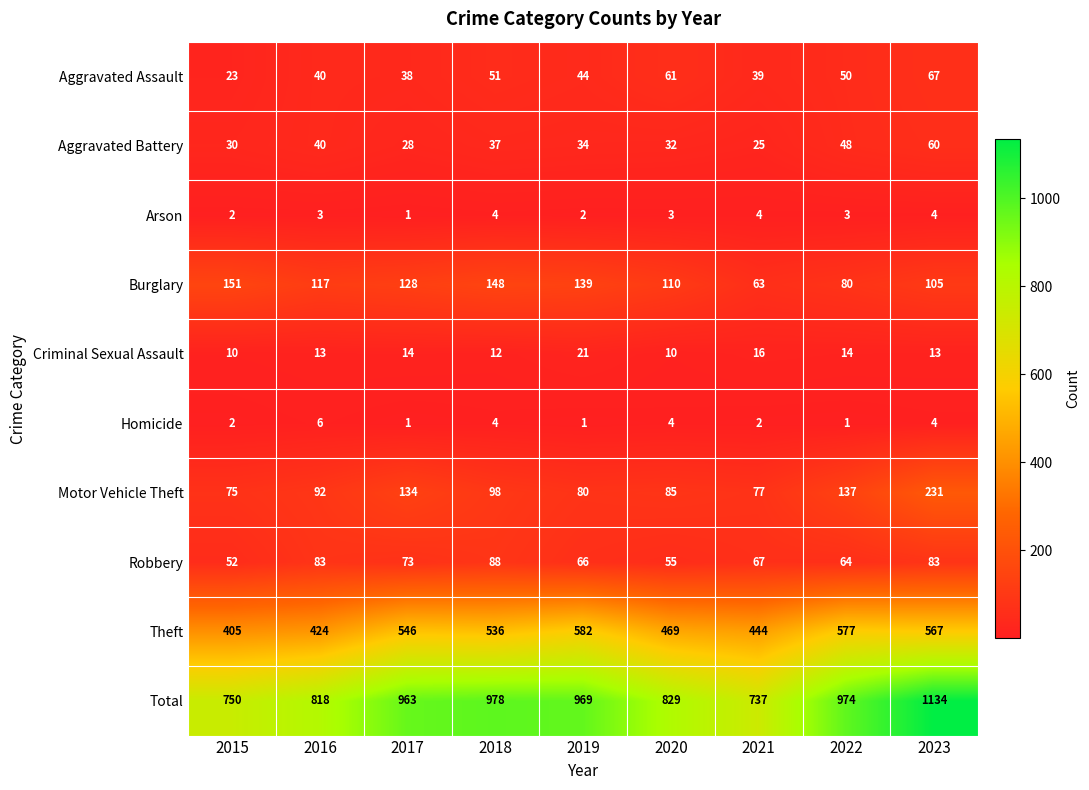

What is the difference between the highest and lowest values at 2019?

968